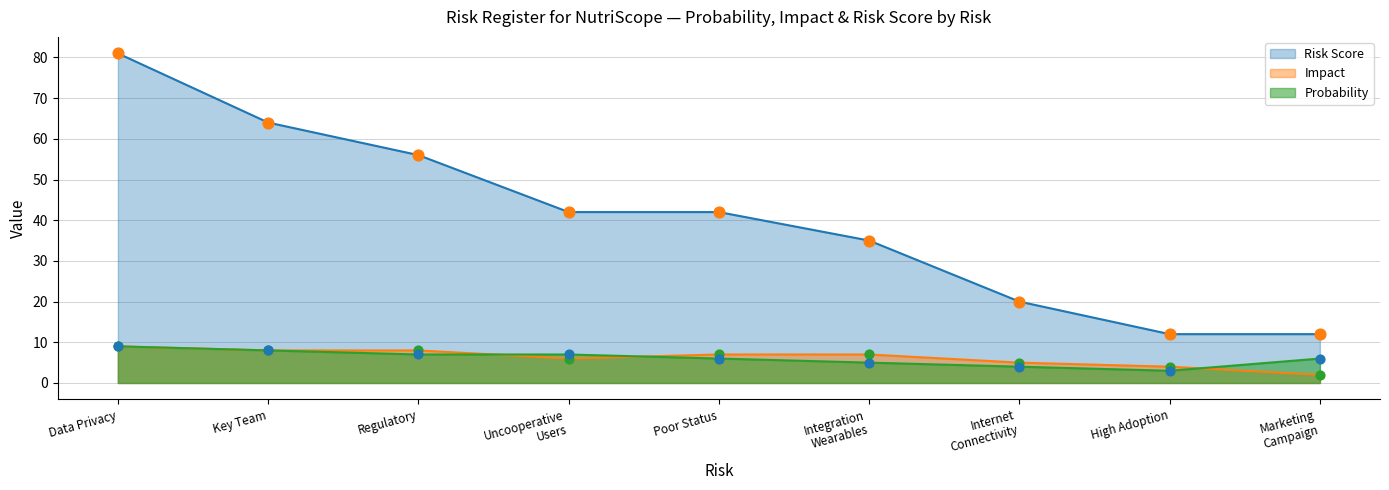

Which series has the widest spread of Y values?

Risk Score